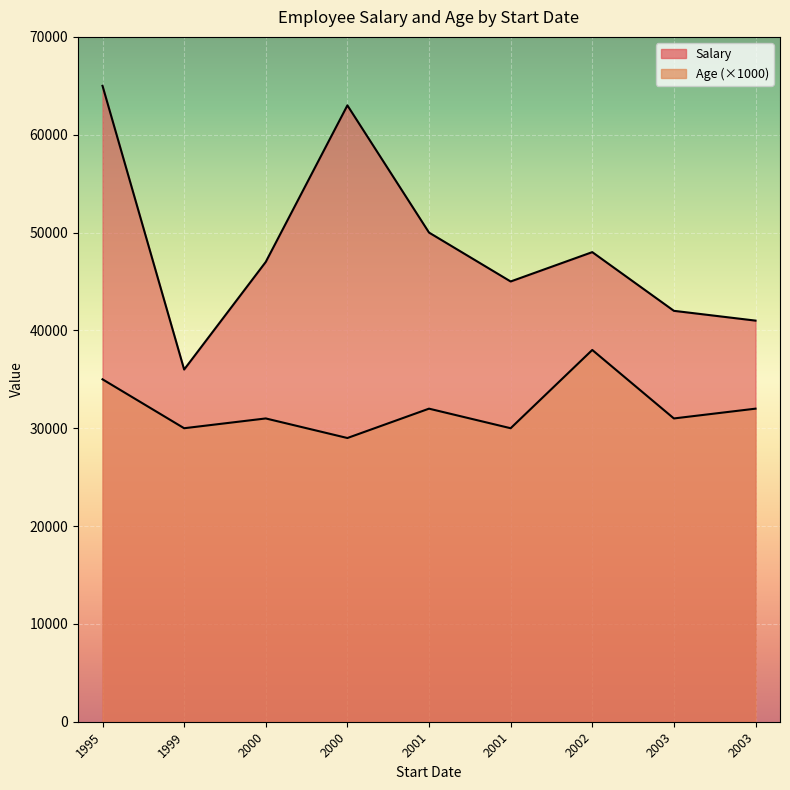

At which category is the sum across all series the highest?

1995-12-07